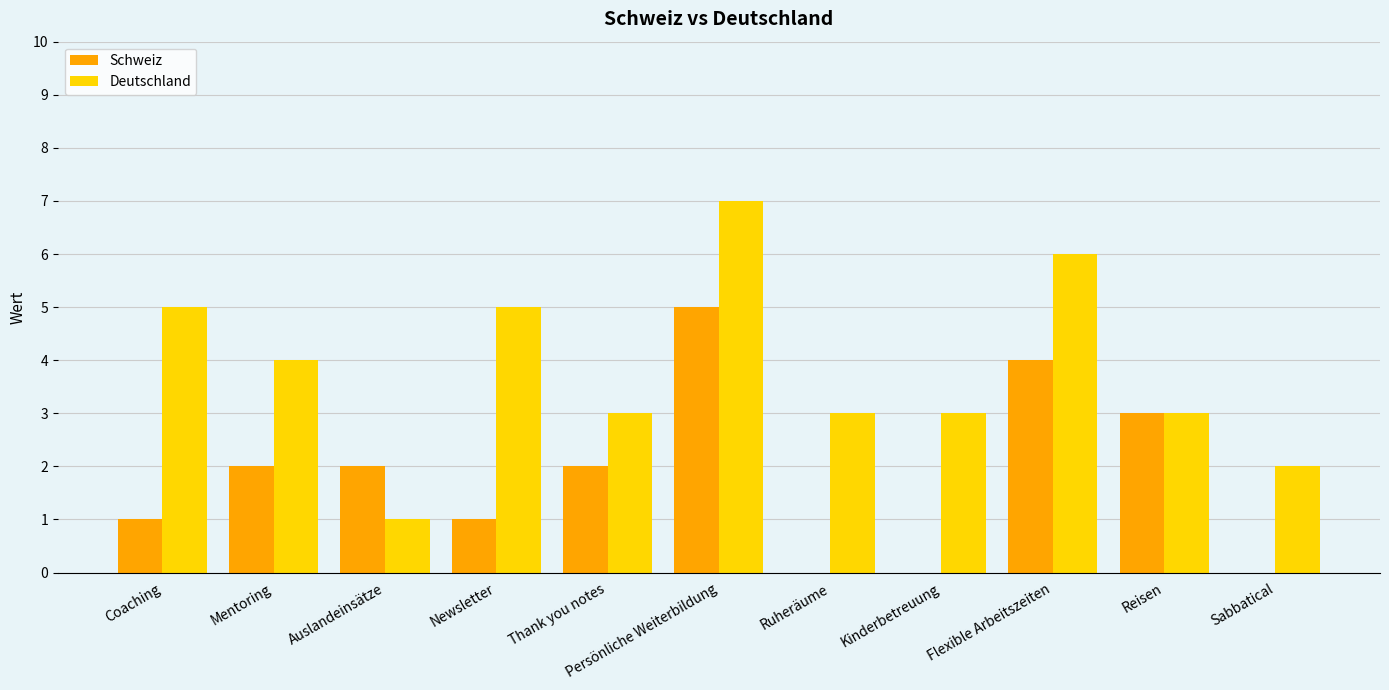

What is the greatest value displayed?

7